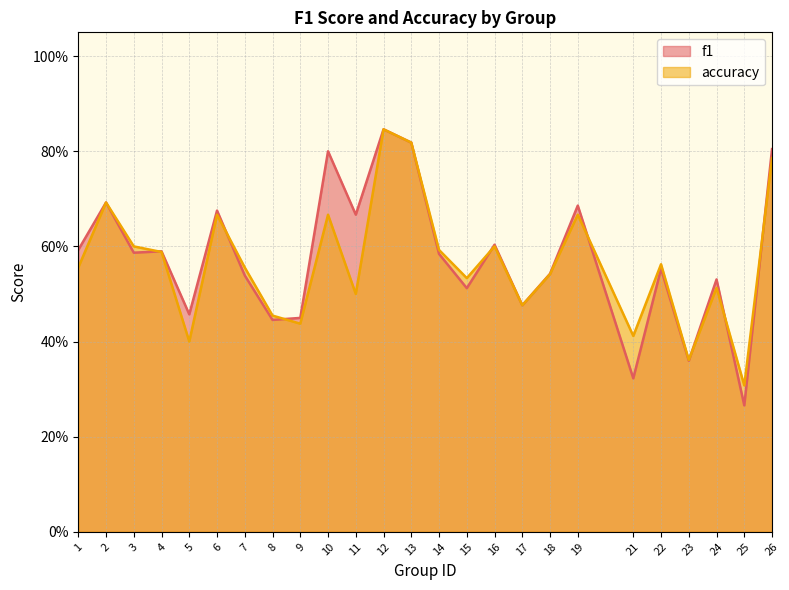

At how many categories does at least one series exceed 0?

25